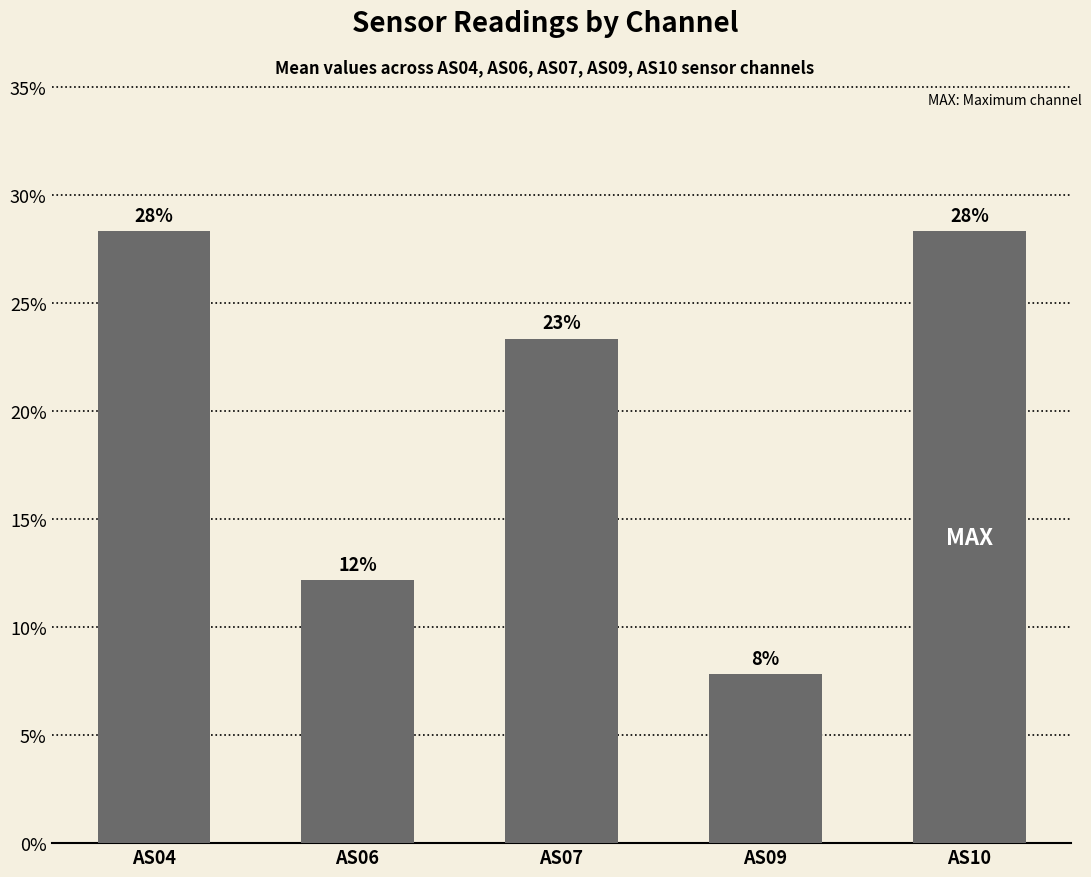

What is the greatest value displayed?

28.3